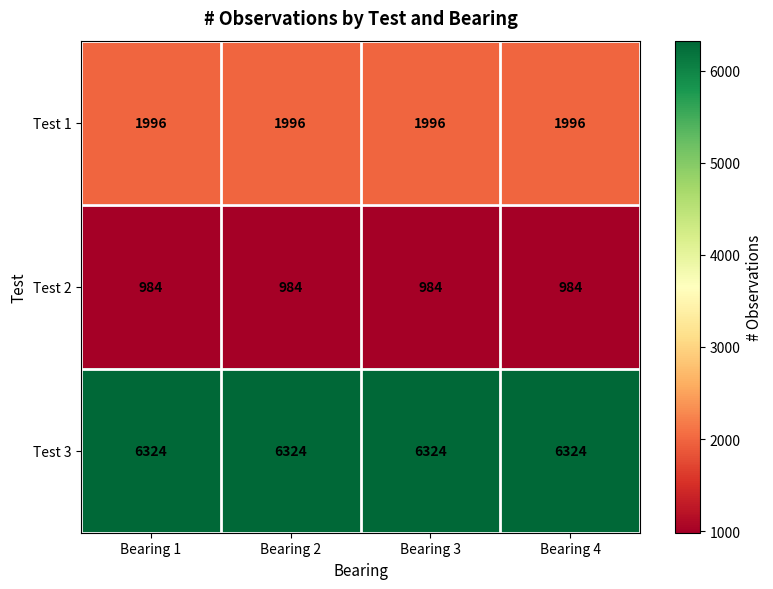

What is the average value of the Test 3 series?

6324